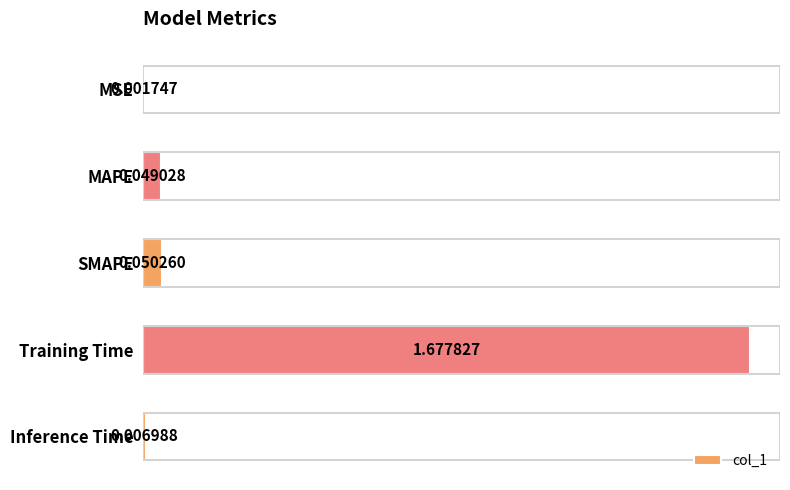

What is the change in value from MSE to Training Time?

+1.7